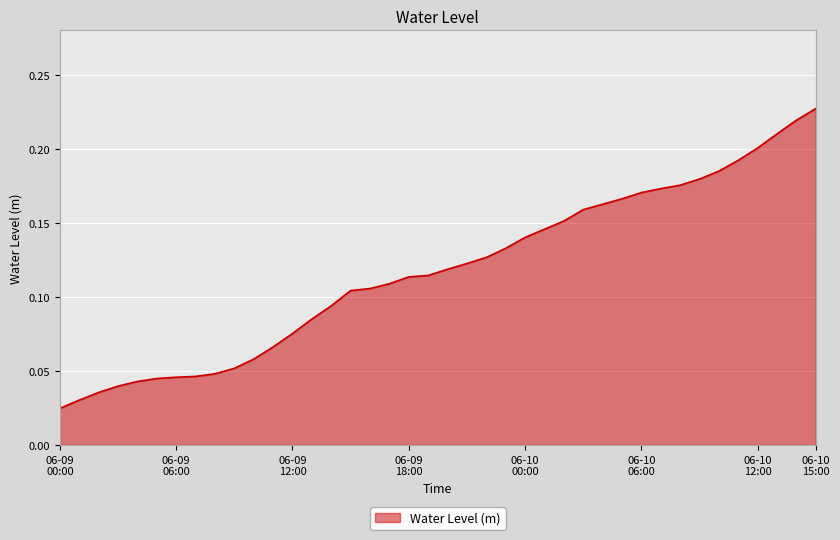

Reading left to right, list all the values displayed in this chart.

0.0	0.0	0.0	0.0	0.0	0.0	0.0	0.0	0.0	0.1	0.1	0.1	0.1	0.1	0.1	0.1	0.1	0.1	0.1	0.1	0.1	0.1	0.1	0.1	0.1	0.1	0.2	0.2	0.2	0.2	0.2	0.2	0.2	0.2	0.2	0.2	0.2	0.2	0.2	0.2